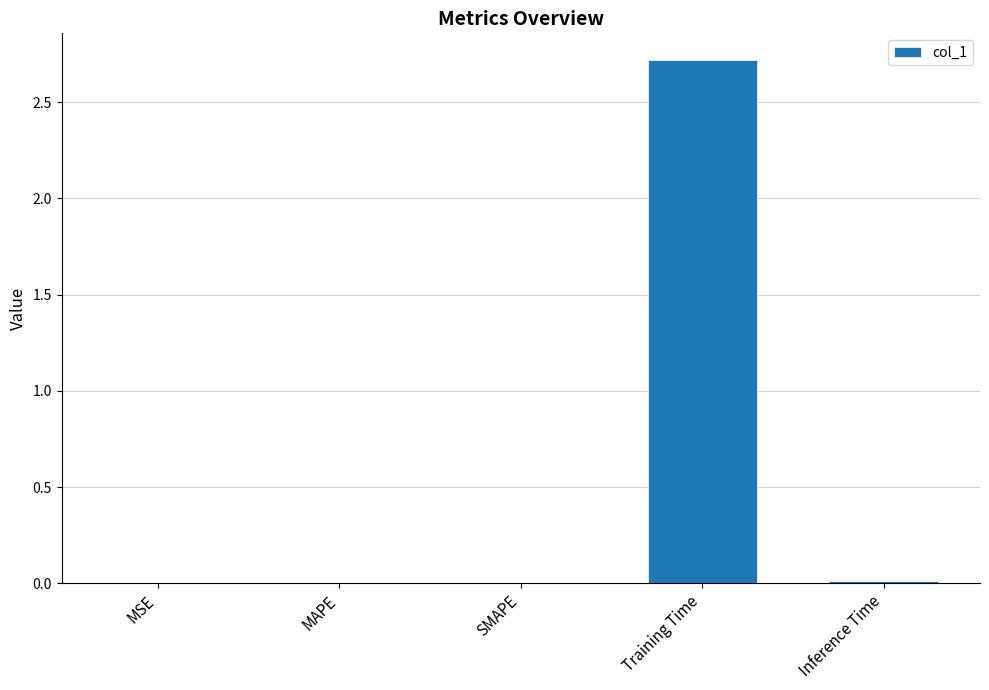

What value does the data have at Training Time?

2.7